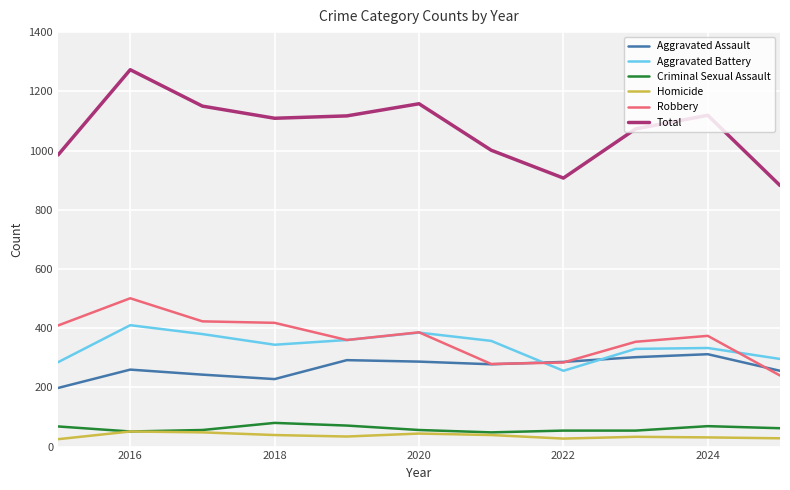

Which series has the largest total across all categories?

Total